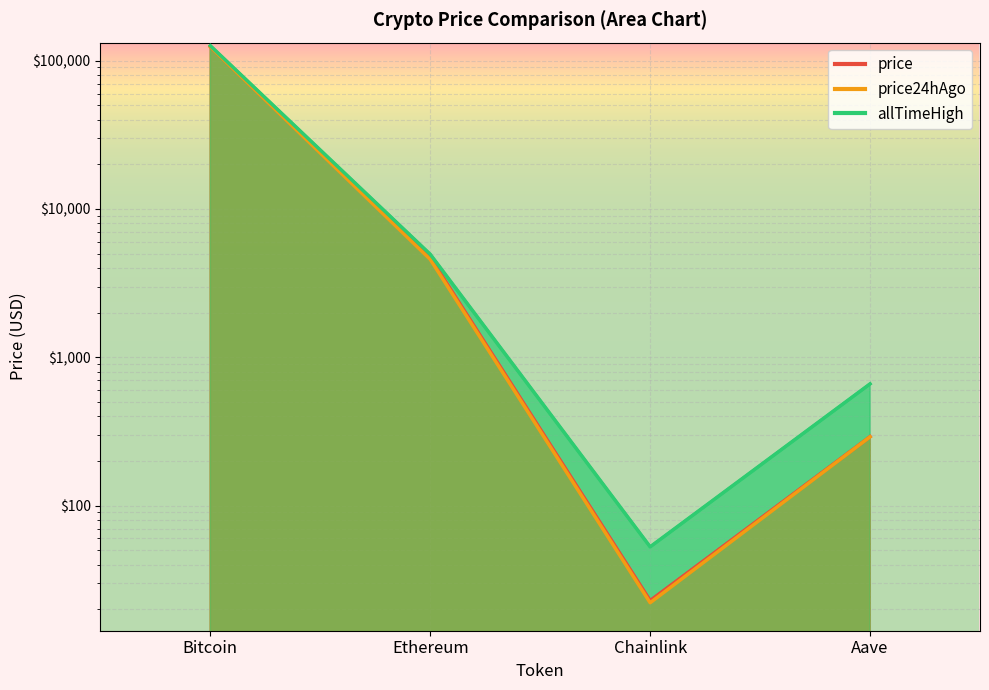

True or false: price and price24hAgo intersect in this chart.

False